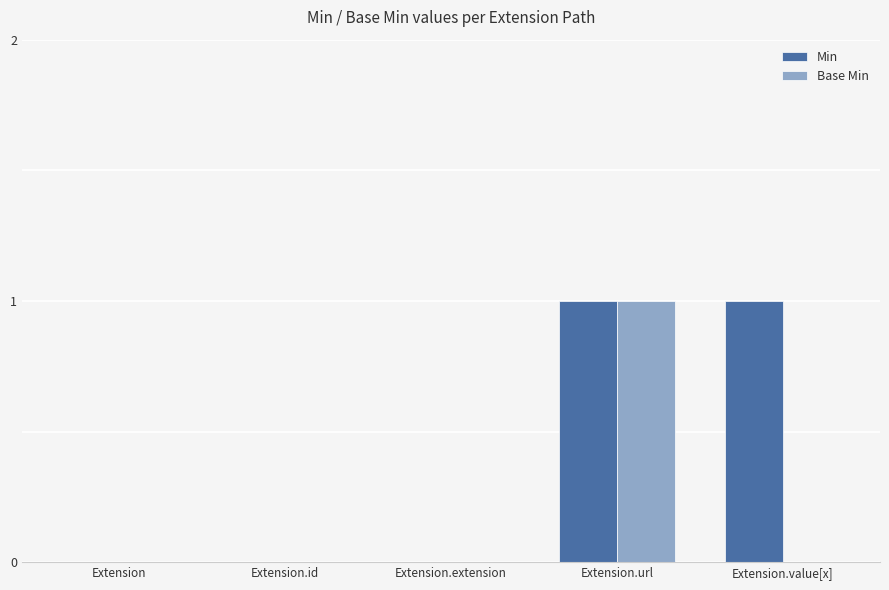

Are the bars grouped side by side (vs. stacked)?

Yes